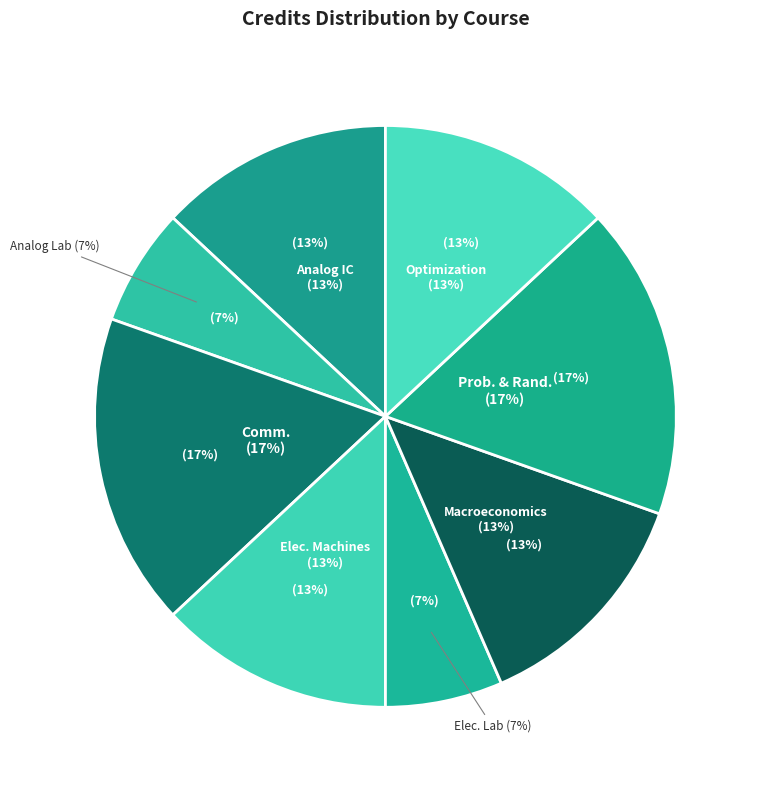

Is Electrical Machines the majority of the pie?

No